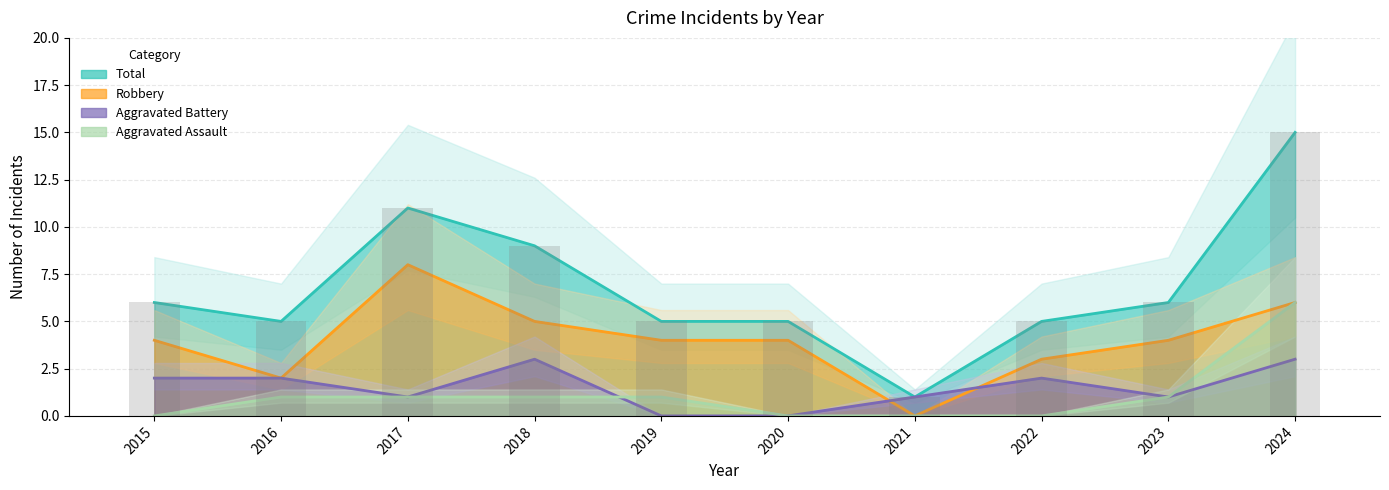

At which label is Total closest to 8?

2018